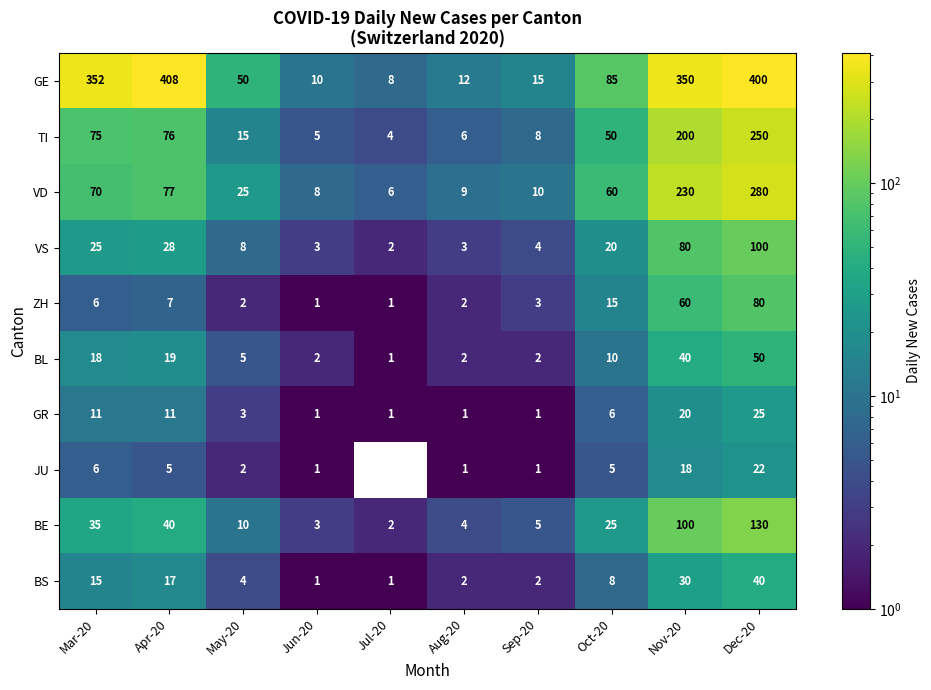

Between Mar-20 and Aug-20, which series saw the biggest shift?

GE